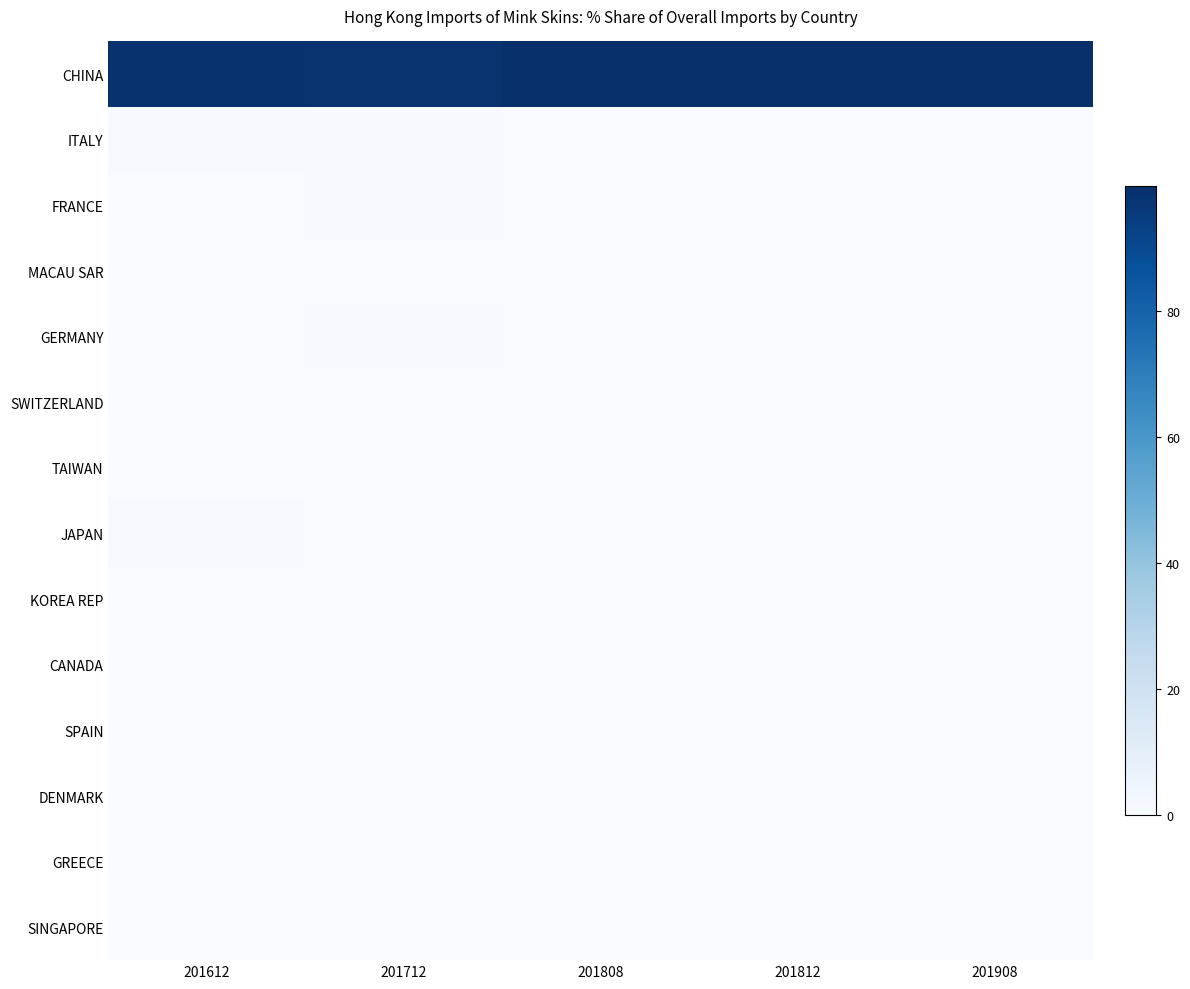

Reading right to left, transcribe all the data shown in this chart.

CHINA: 201908=99.7	201812=99.3	201808=99.5	201712=98.5	201612=98.9
ITALY: 201908=0.2	201812=0.4	201808=0.3	201712=0.5	201612=0.5
FRANCE: 201908=0.1	201812=0.3	201808=0.1	201712=0.5	201612=0.1
MACAU SAR: 201908=0.0	201812=0.0	201808=0.0	201712=0.0	201612=0.0
GERMANY: 201908=0.0	201812=0.0	201808=0.0	201712=0.4	201612=0.0
SWITZERLAND: 201908=0.0	201812=0.0	201808=0.0	201712=0.0	201612=0.0
TAIWAN: 201908=0.0	201812=0.0	201808=0.0	201712=0.0	201612=0.0
JAPAN: 201908=0.0	201812=0.0	201808=0.0	201712=0.0	201612=0.5
KOREA REP: 201908=0.0	201812=0.0	201808=0.0	201712=0.0	201612=0.0
CANADA: 201908=0.0	201812=0.0	201808=0.0	201712=0.0	201612=0.0
SPAIN: 201908=0.0	201812=0.0	201808=0.0	201712=0.0	201612=0.0
DENMARK: 201908=0.0	201812=0.0	201808=0.0	201712=0.0	201612=0.0
GREECE: 201908=0.0	201812=0.0	201808=0.0	201712=0.0	201612=0.0
SINGAPORE: 201908=0.0	201812=0.0	201808=0.0	201712=0.0	201612=0.0